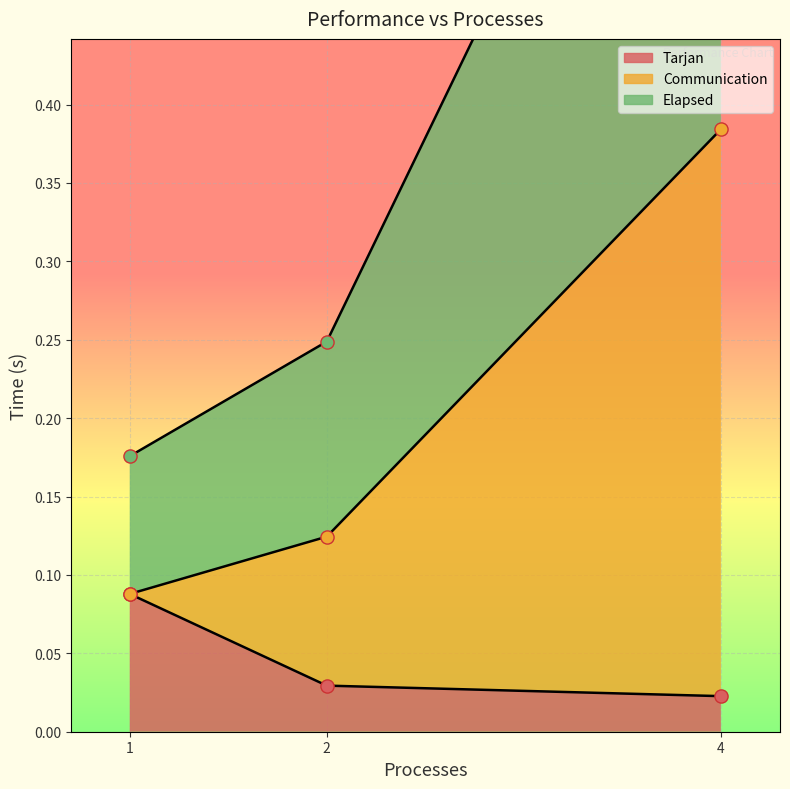

Which series reaches the minimum Y coordinate?

Tarjan